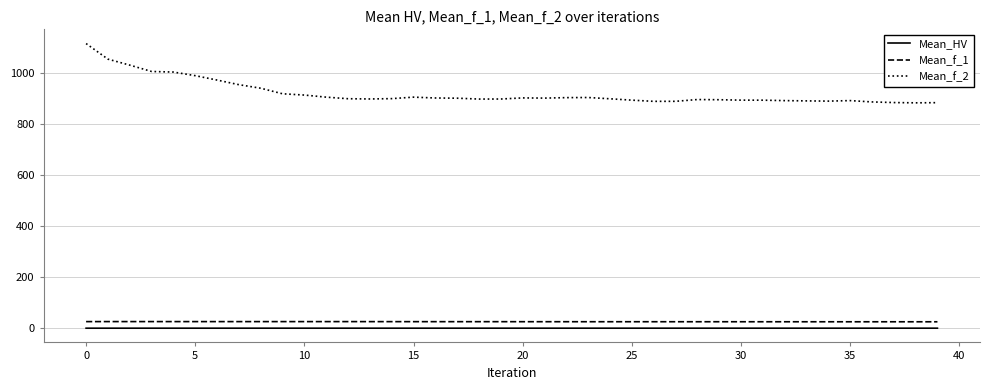

Does the chart display data point markers on the line(s)?

No